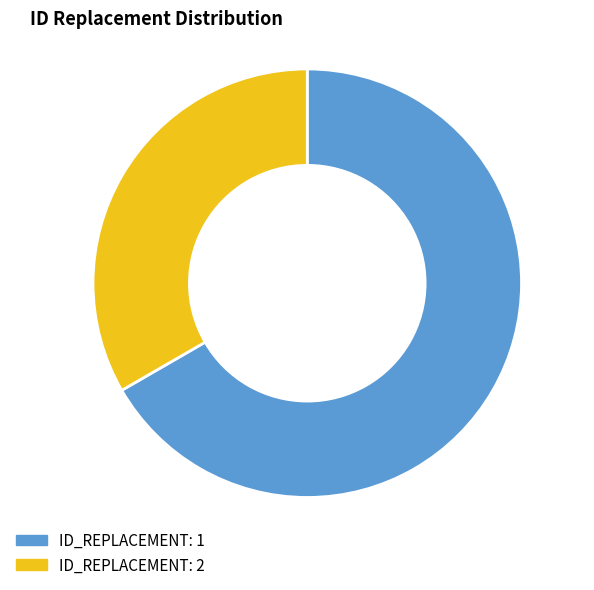

Does any single category account for the majority?

Yes